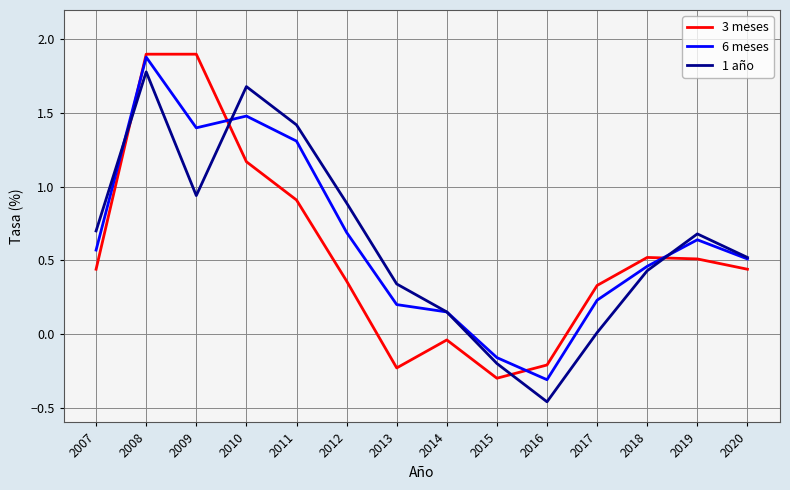

What is the approximate value of 1 año at 2008?

1.8